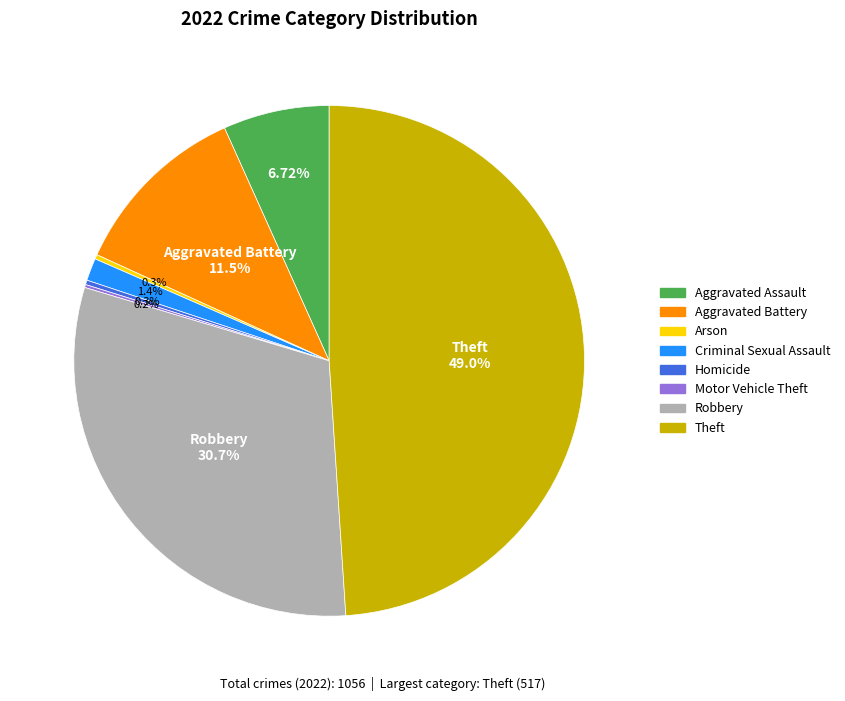

Is the sum of Homicide and Theft greater than half?

No